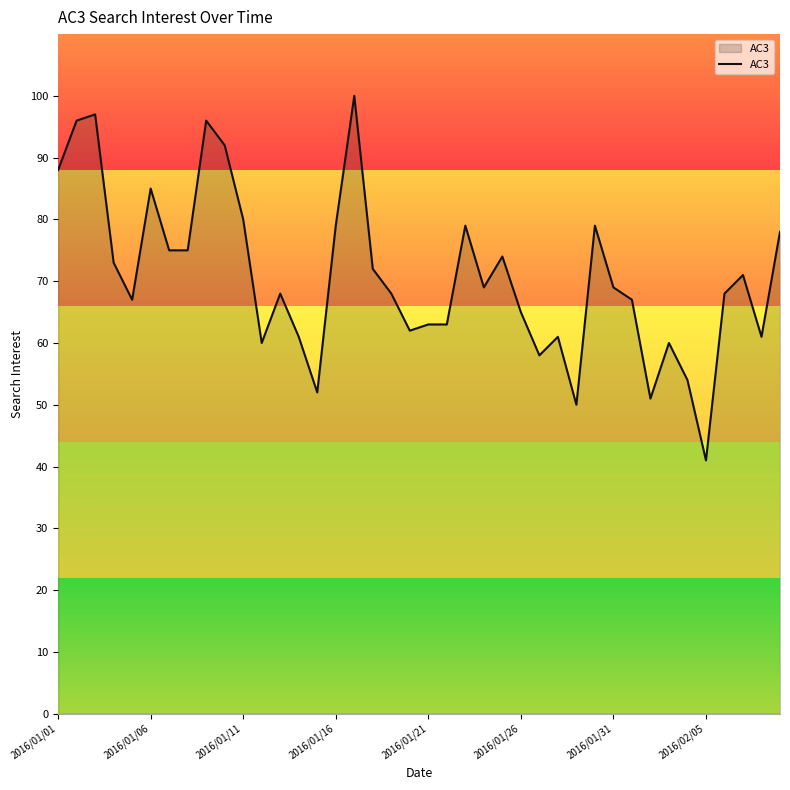

What is the maximum value shown in the chart?

100